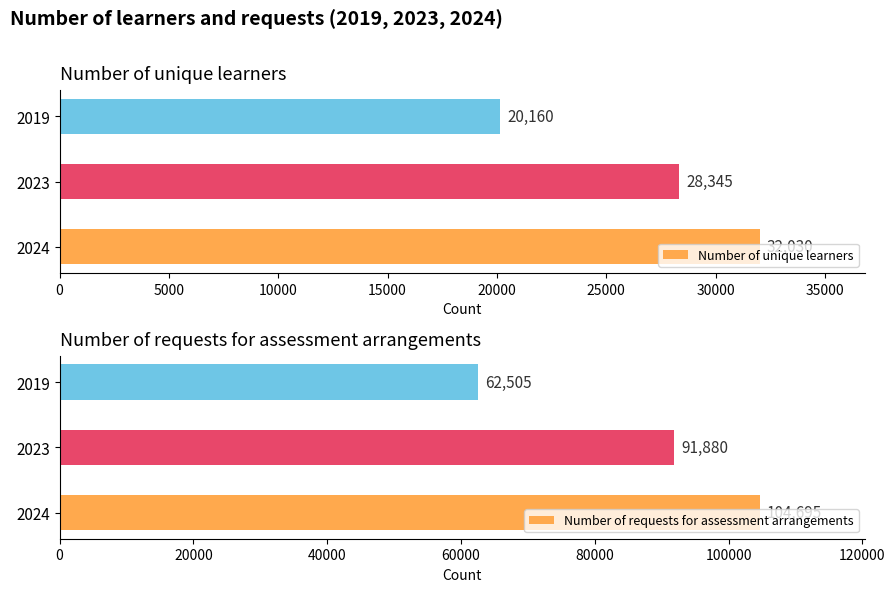

What is the difference between the Number of unique learners values at 2019 and 2024?

11870